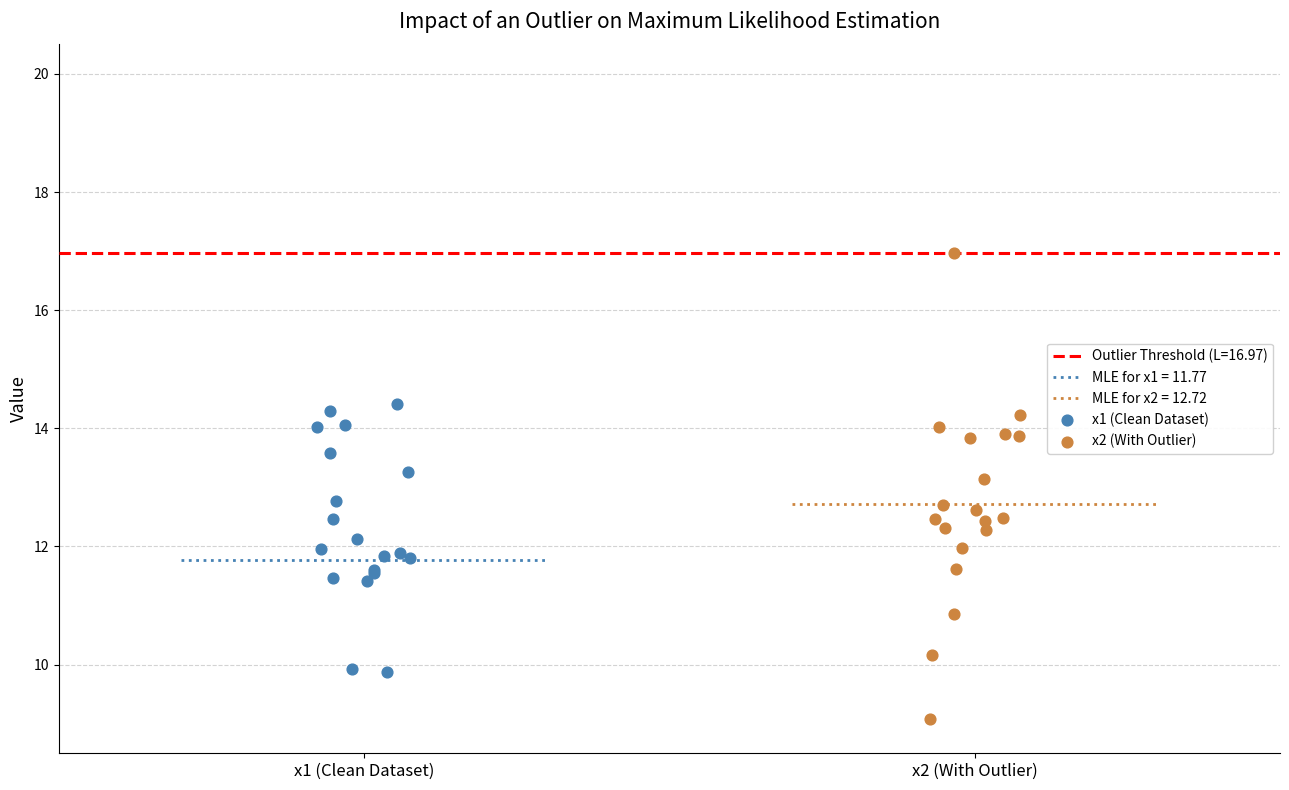

Which series contains the lowest Y value?

x2 (With Outlier)